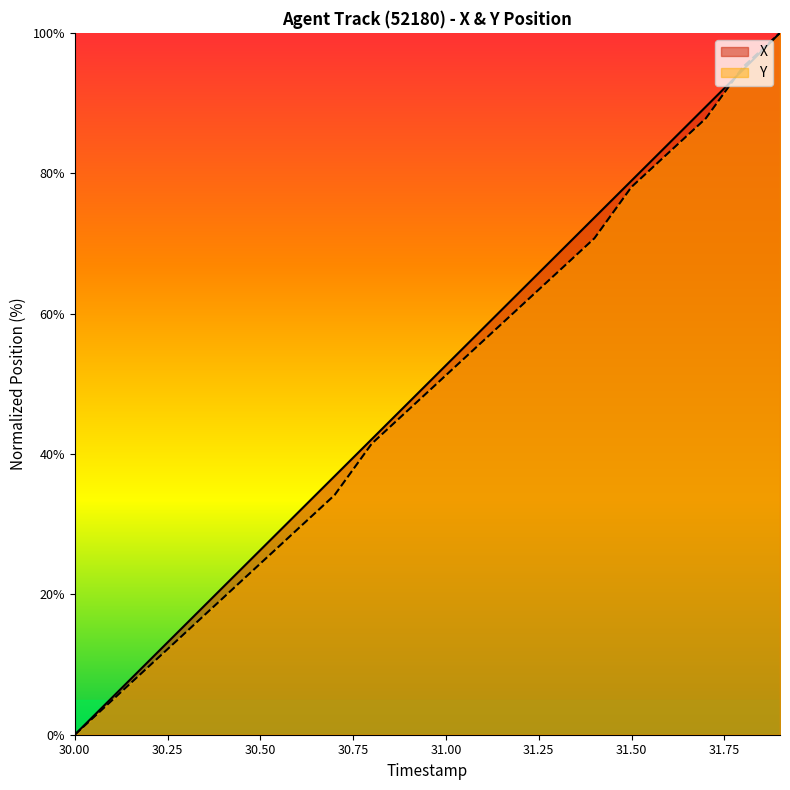

True or false: X and Y cross at least once.

True